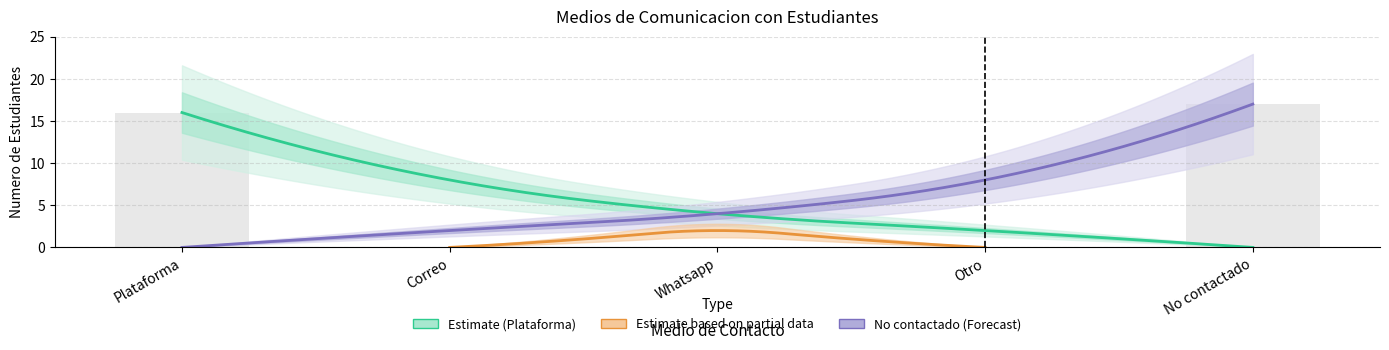

Which series has the widest spread of values?

No contactado